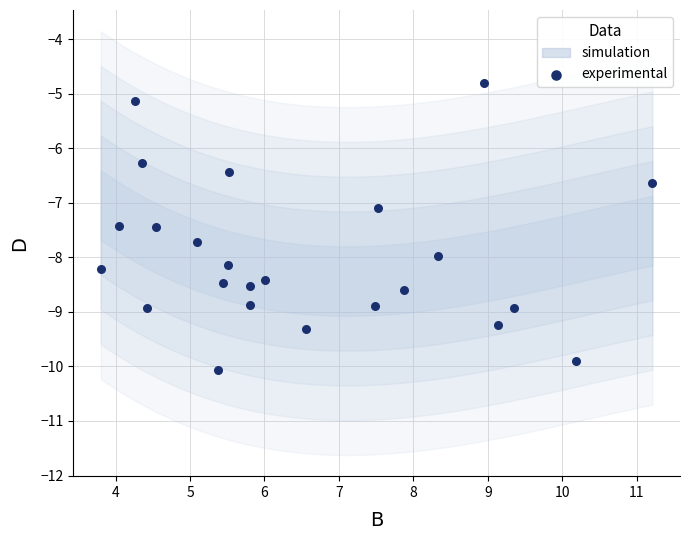

What is the range of X values (max minus min)?

7.4